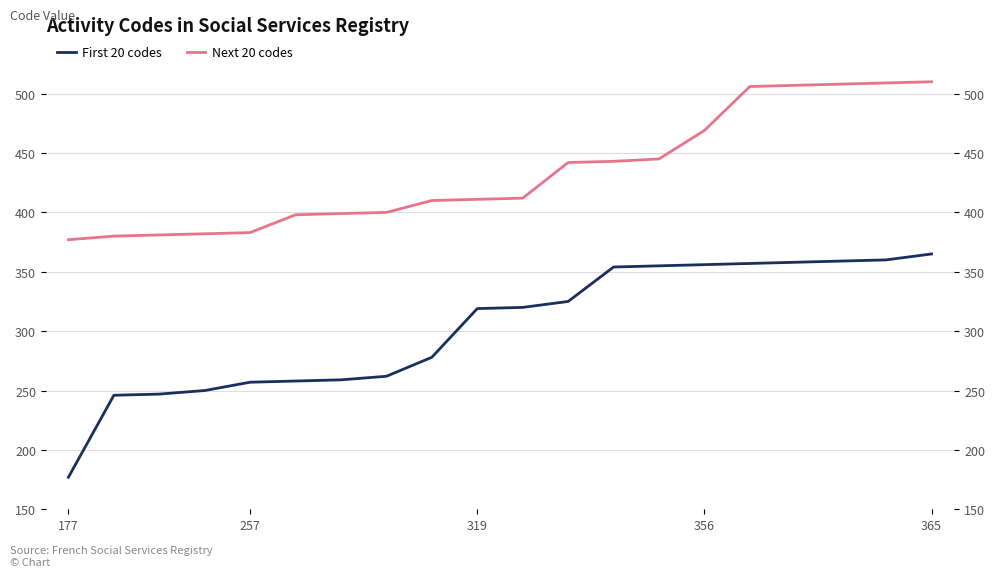

True or false: First 20 codes and Next 20 codes cross at least once.

False